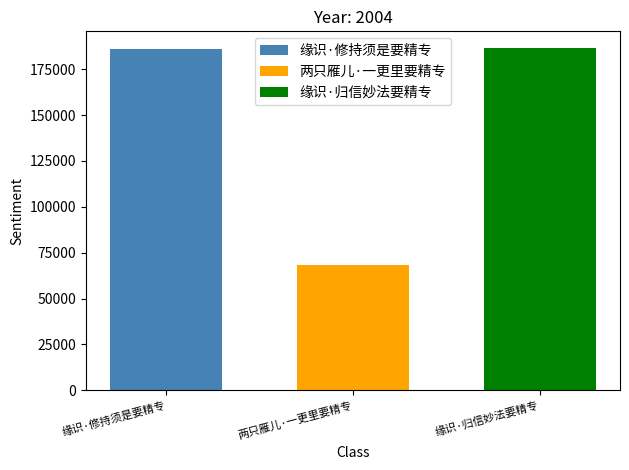

How many categories are shown in the chart?

1